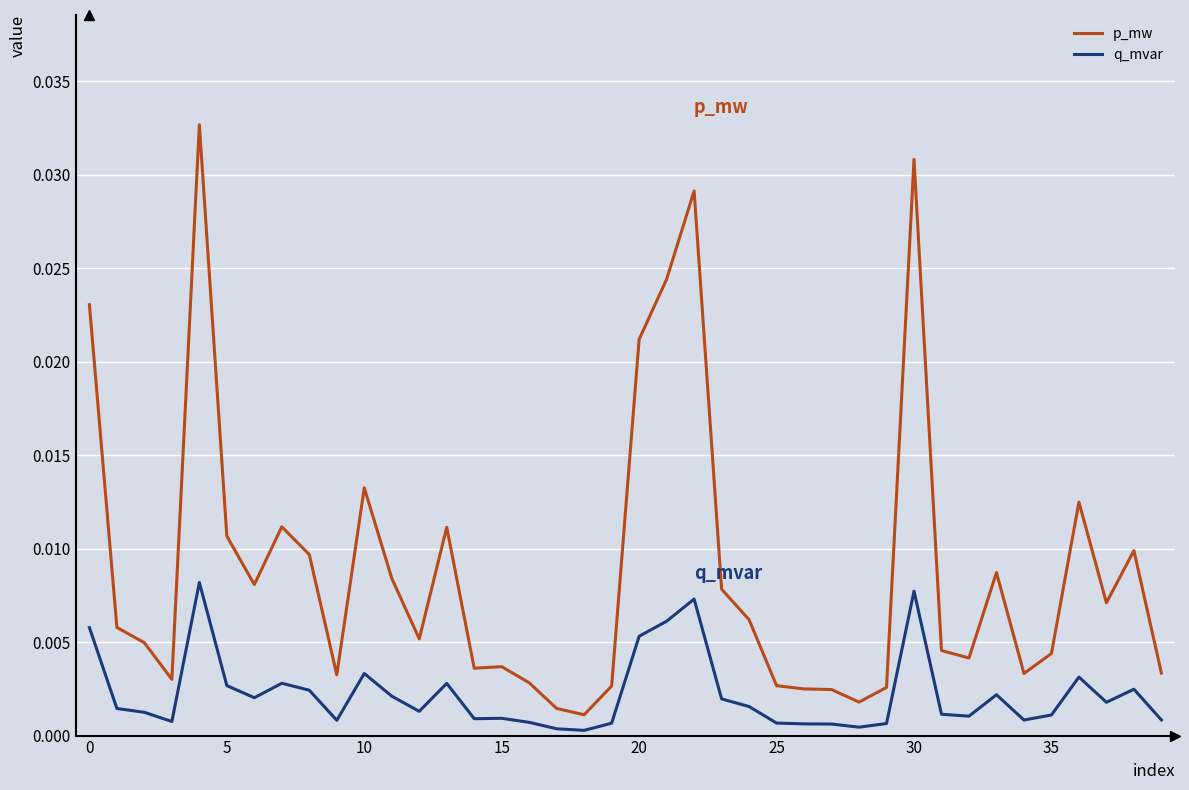

Does the chart display data point markers on the line(s)?

No